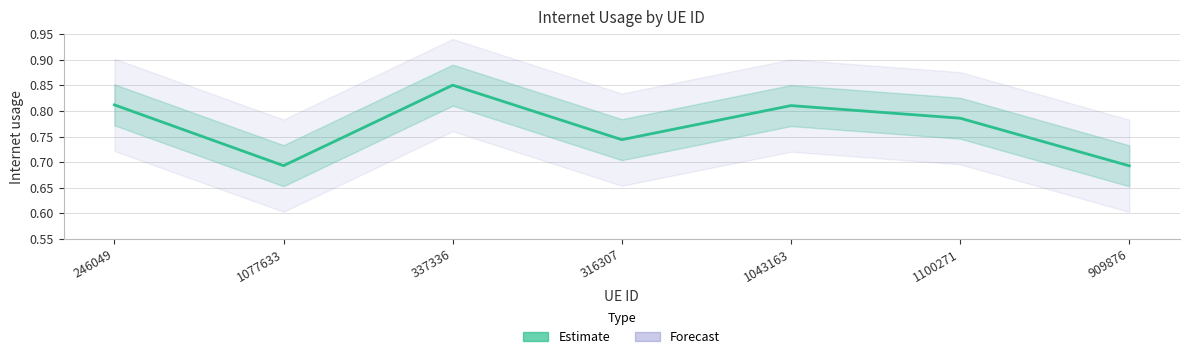

Reading left to right, extract all data points from this chart.

0.8	0.7	0.9	0.7	0.8	0.8	0.7